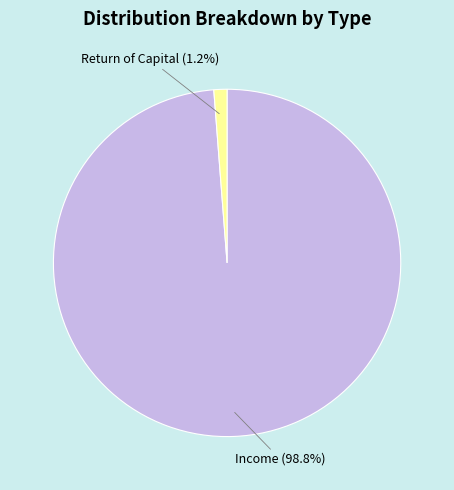

How many segments does this pie chart have?

2